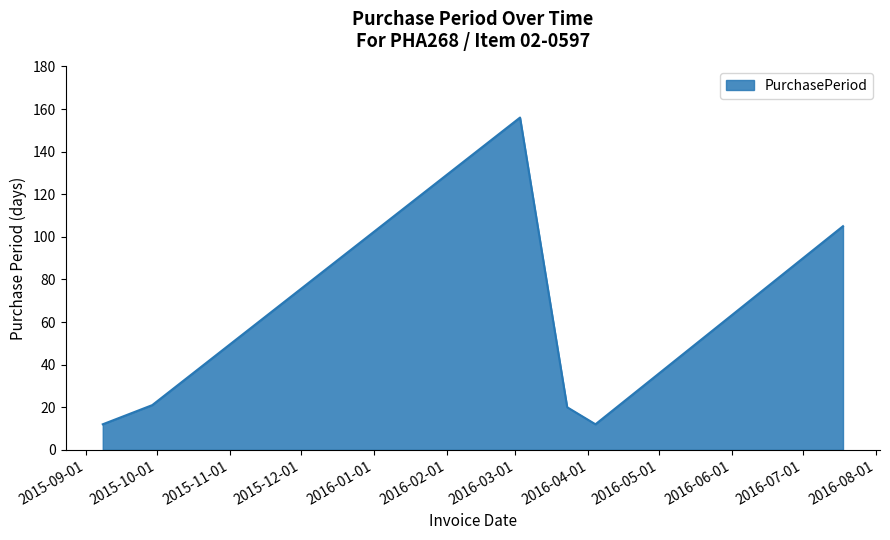

What is the maximum value shown in the chart?

156